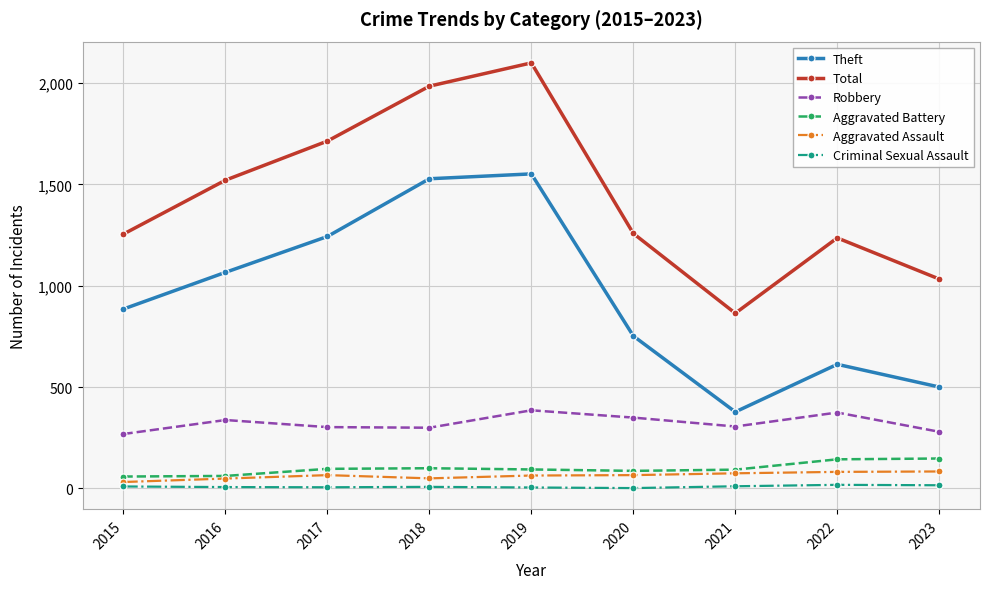

How many interior local valleys does the Total series have?

1